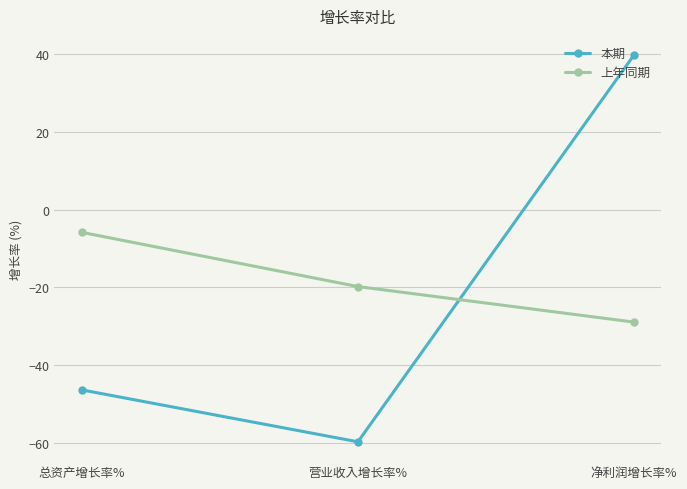

What is the difference between the maximum and minimum values in the 本期 series?

99.4